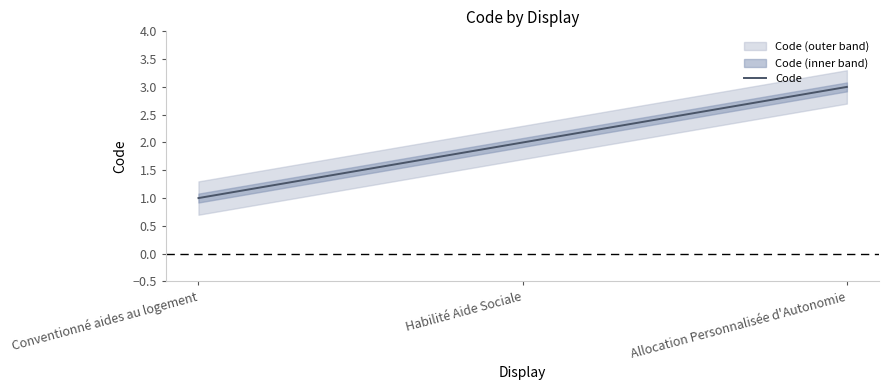

True or false: the data shows 1 at Conventionné aides au logement.

True